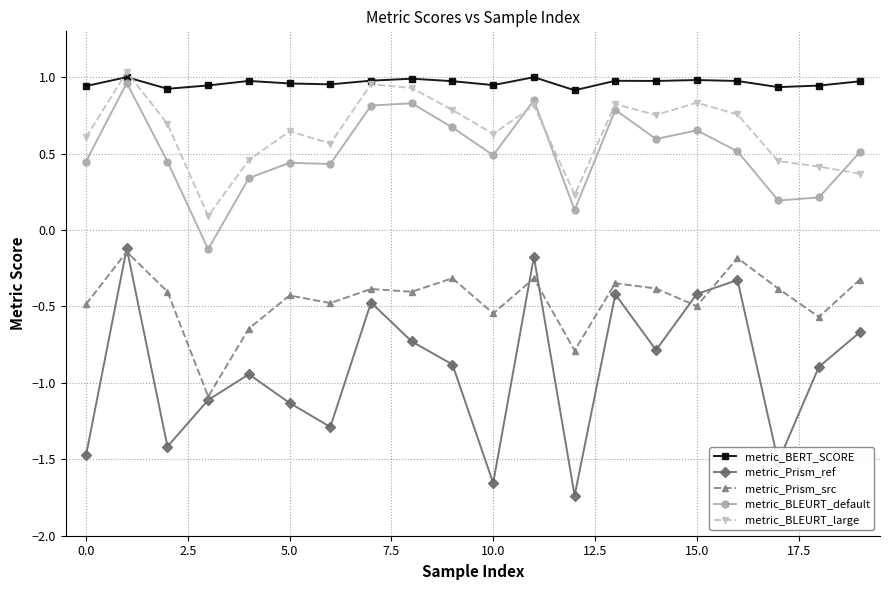

At how many categories does at least one series exceed 0?

20